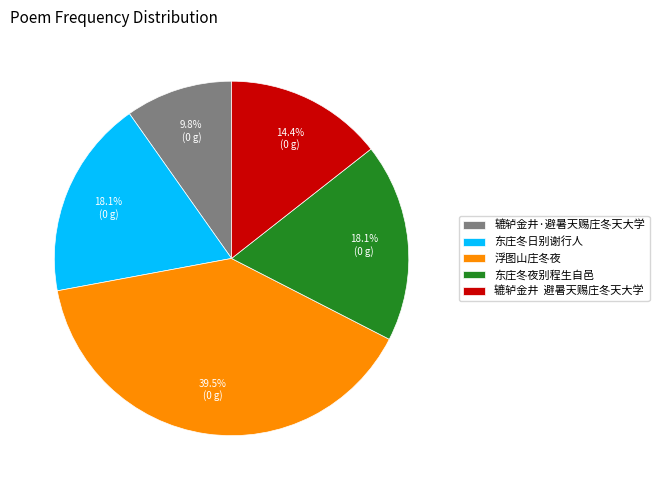

Count the number of slices in the pie.

5